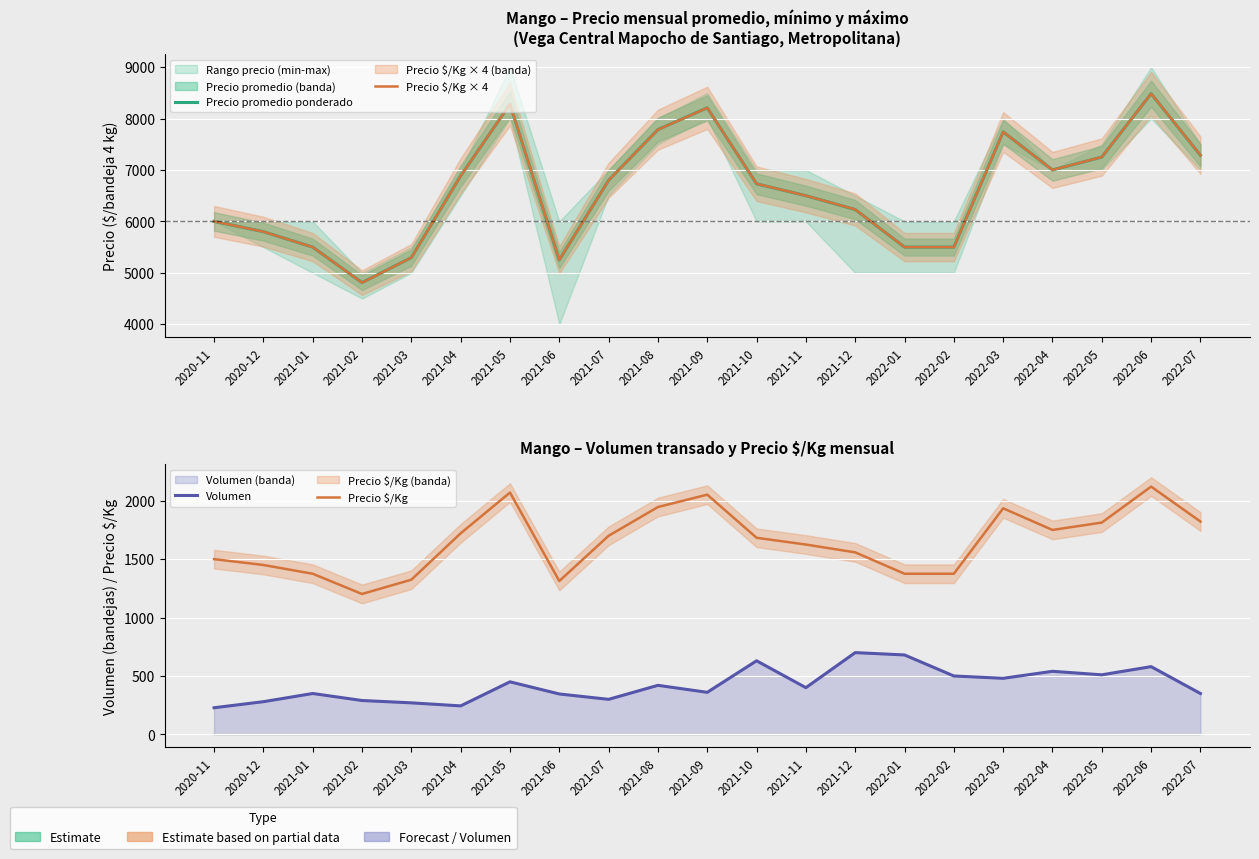

Which series has the widest spread of values?

Precio $/Kg × 4